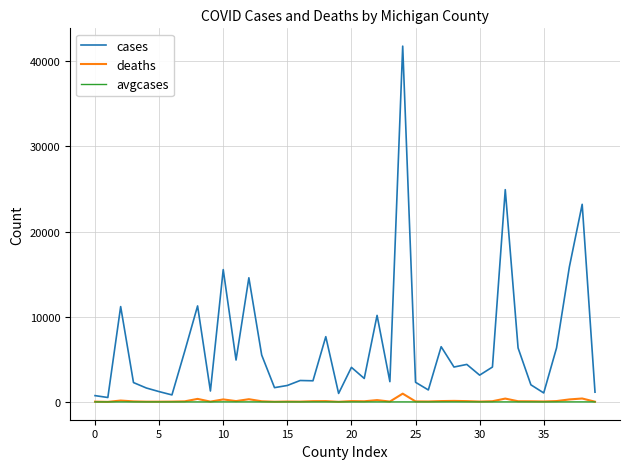

Which series has the widest spread of values?

cases